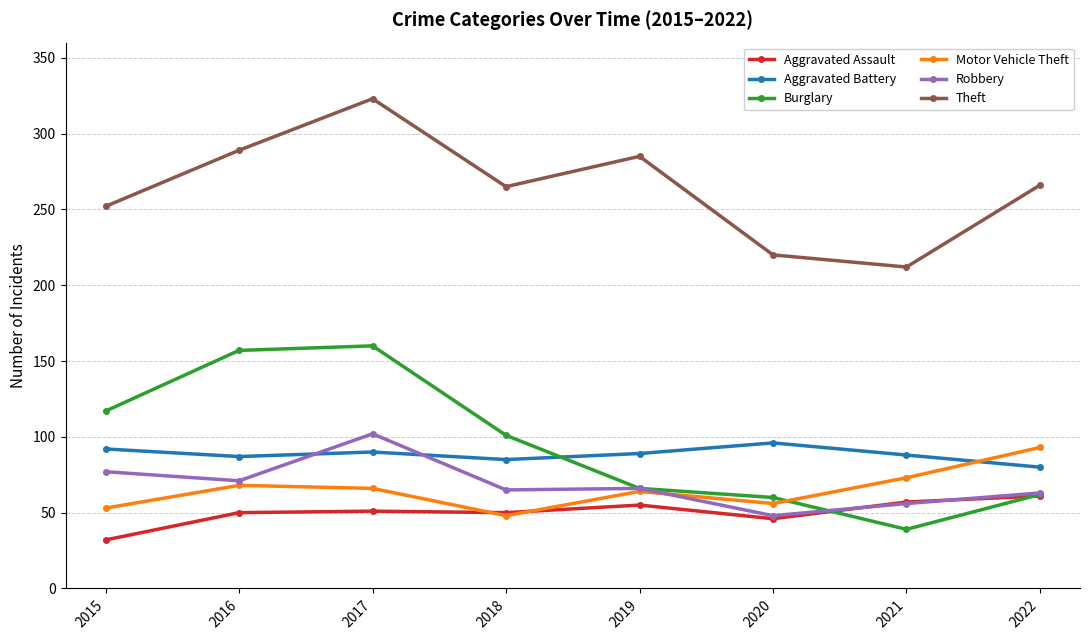

What are all the series names shown in the legend?

Aggravated Assault, Aggravated Battery, Burglary, Motor Vehicle Theft, Robbery, Theft